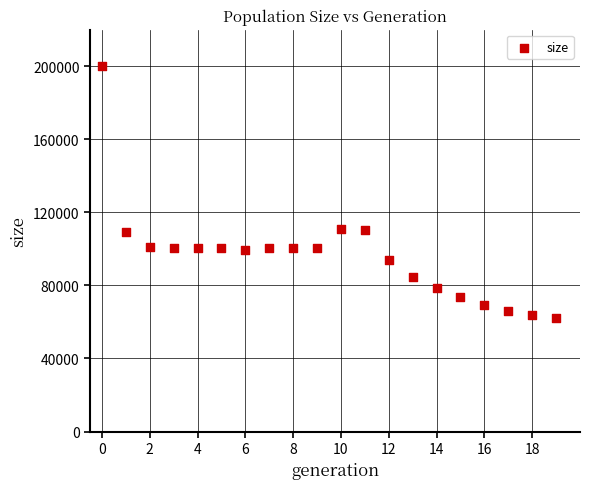

What is the range of Y values (max minus min)?

137889